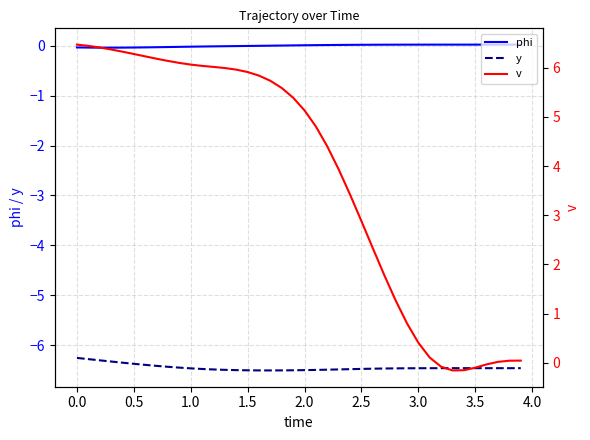

How many series are shown in this chart?

3